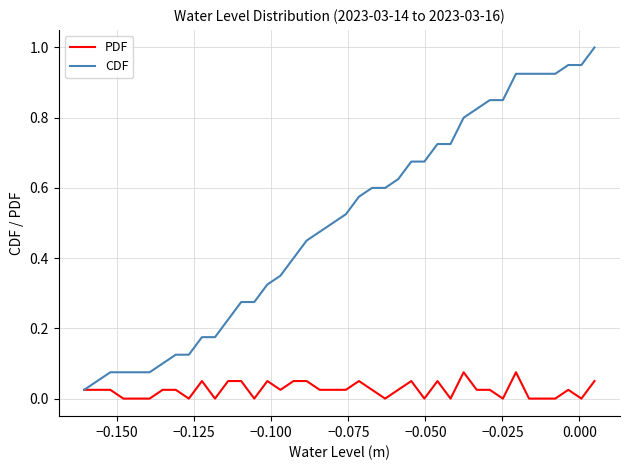

Which series has the largest total across all categories?

CDF